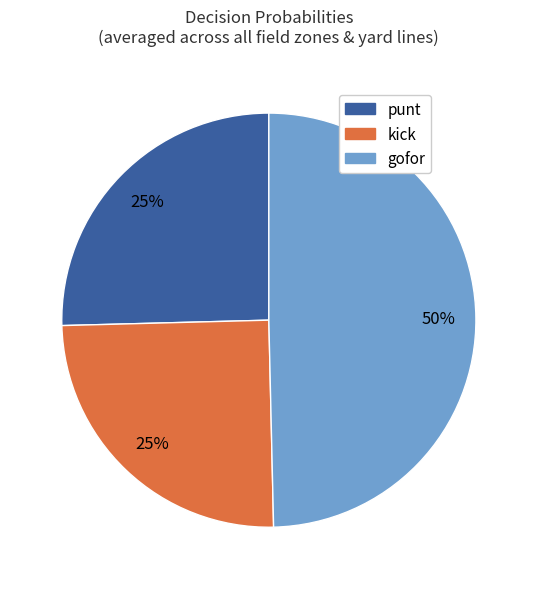

Count the number of slices in the pie.

3